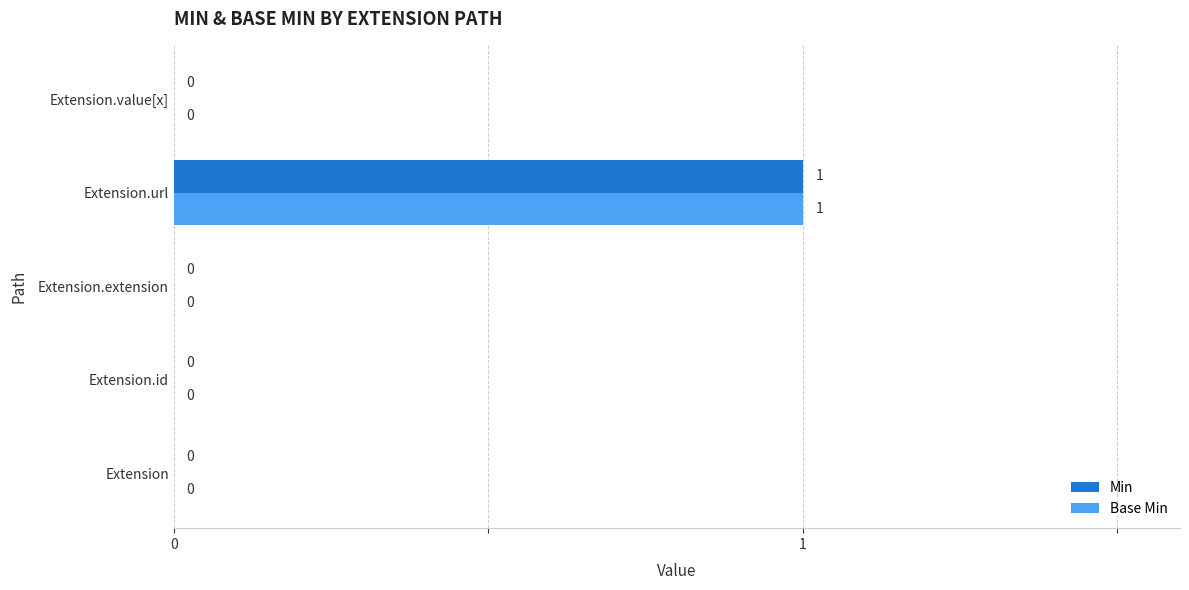

What is the highest value of the Base Min series?

1